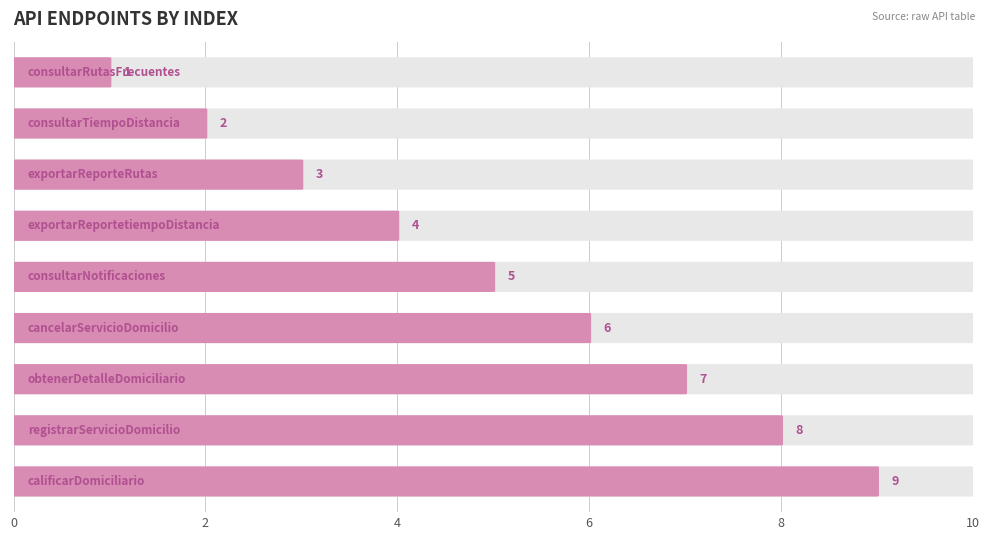

The value at 0 is 0. True or false?

False